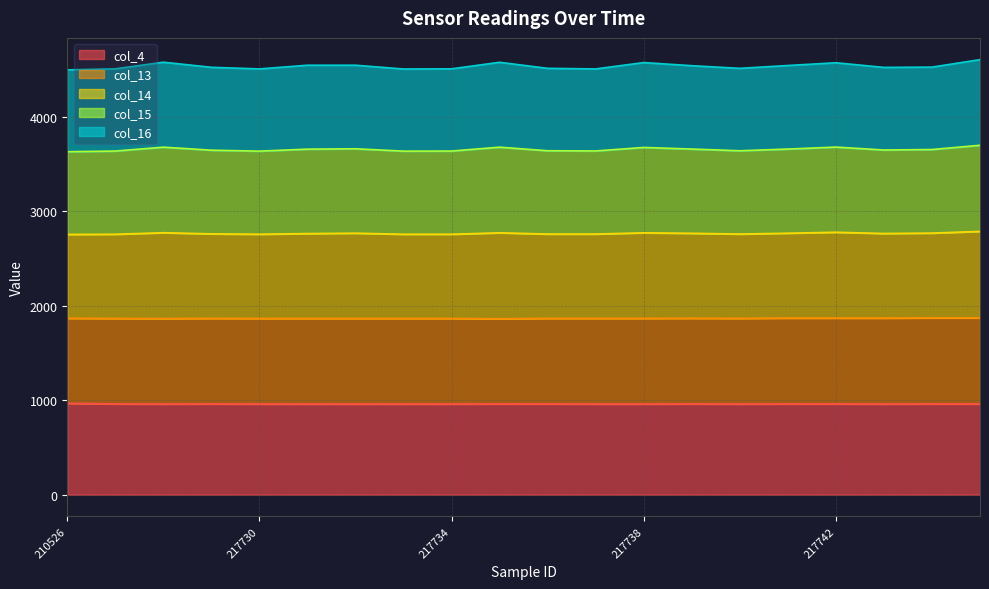

How many data points does each series have?

20